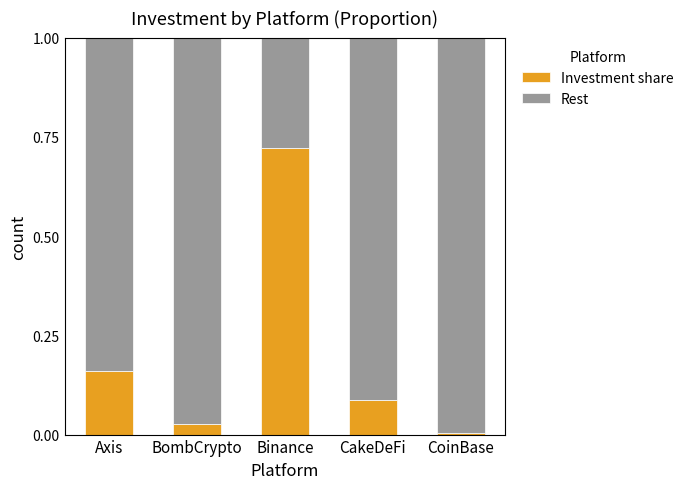

True or false: Investment share has a value of 0.0 at CoinBase.

True